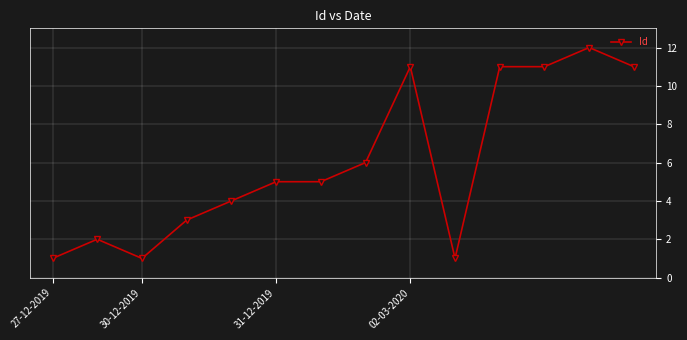

What is the average value?

6